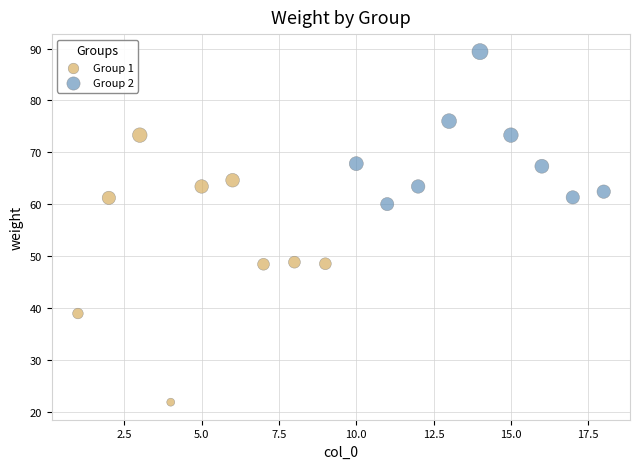

Which series has the largest Y range (max minus min)?

Group 1